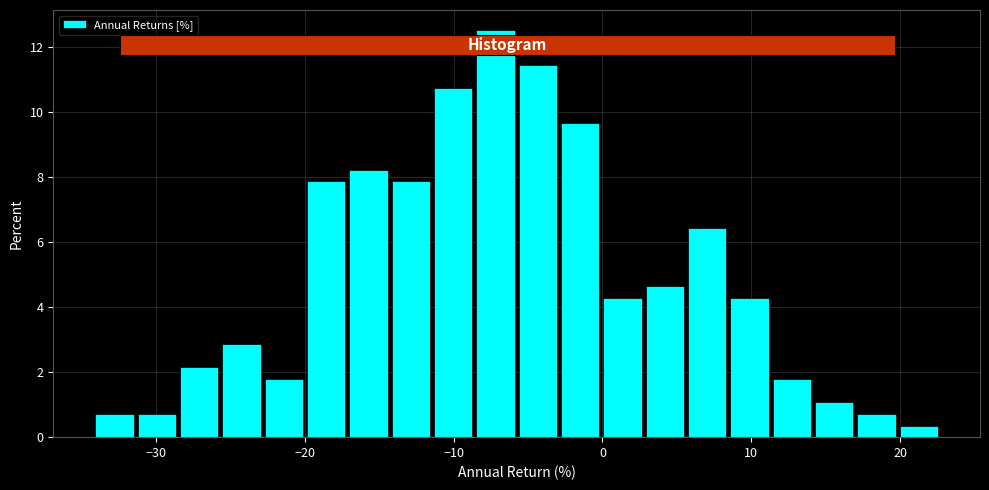

Around what value on the x-axis is the tallest bar? Give the approximate position of its centre, as read against the axis.

-7